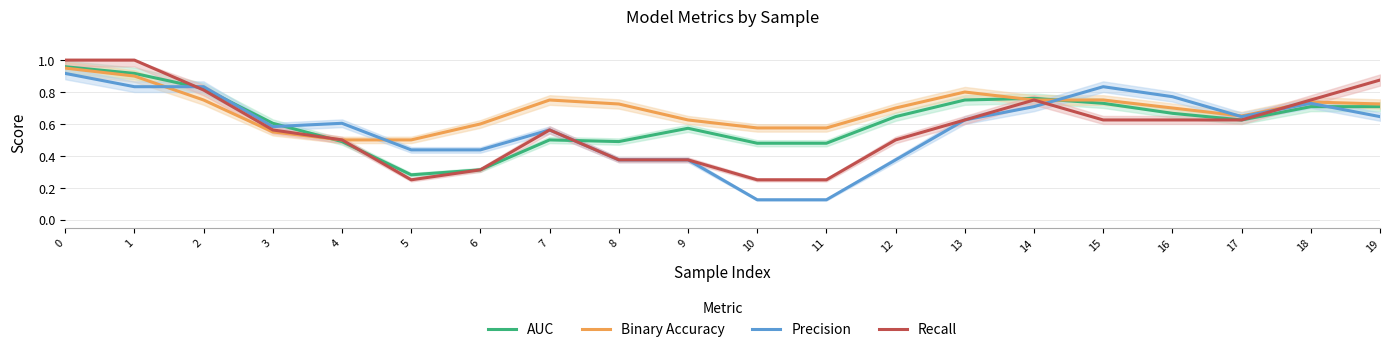

What is the total value across all series at 18?

2.9